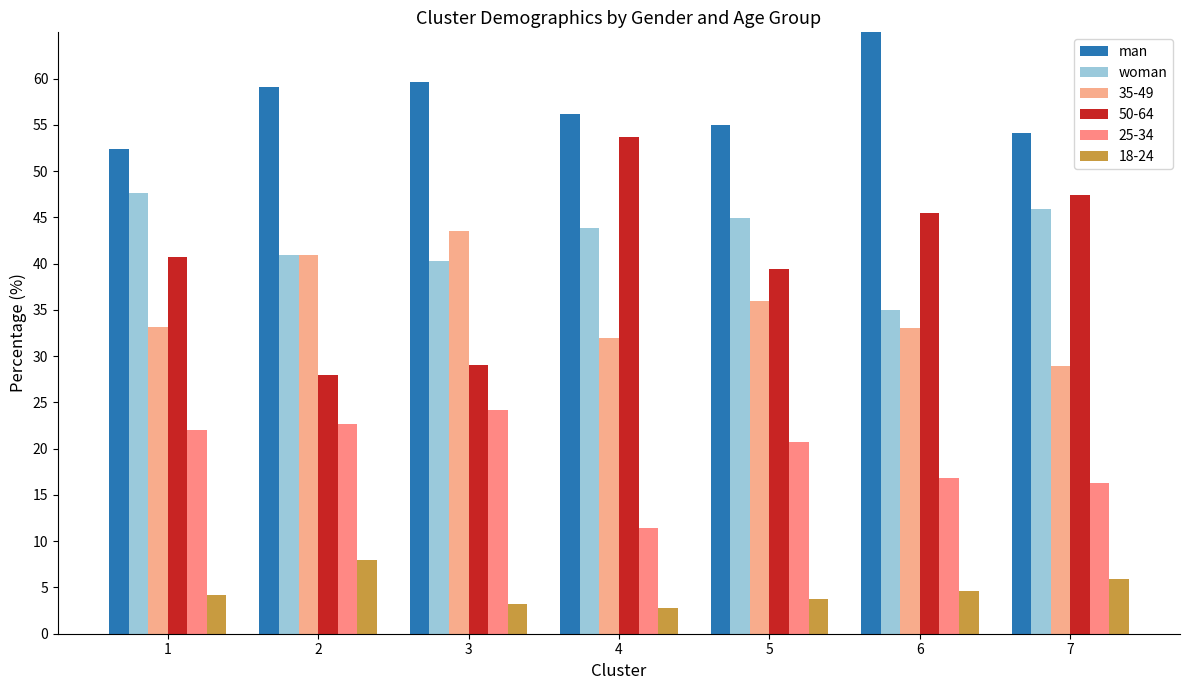

Between 7 and 4, which is larger?

4